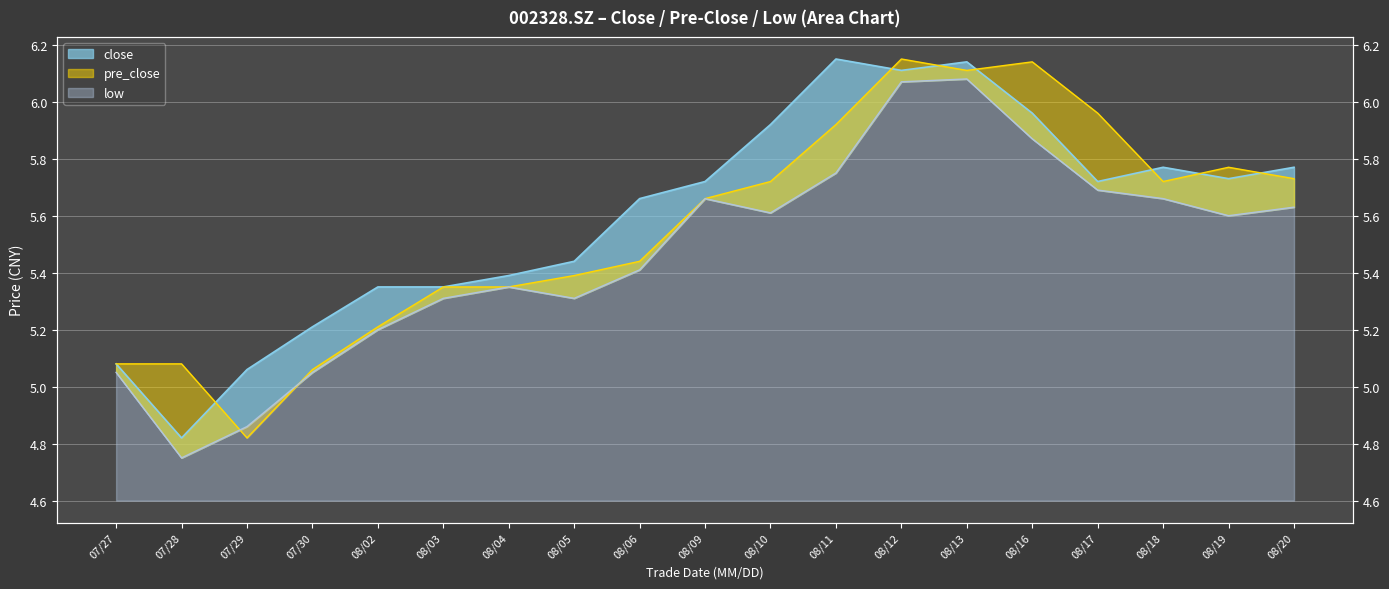

Which series ends up on top after the final intersection of low and pre_close?

pre_close